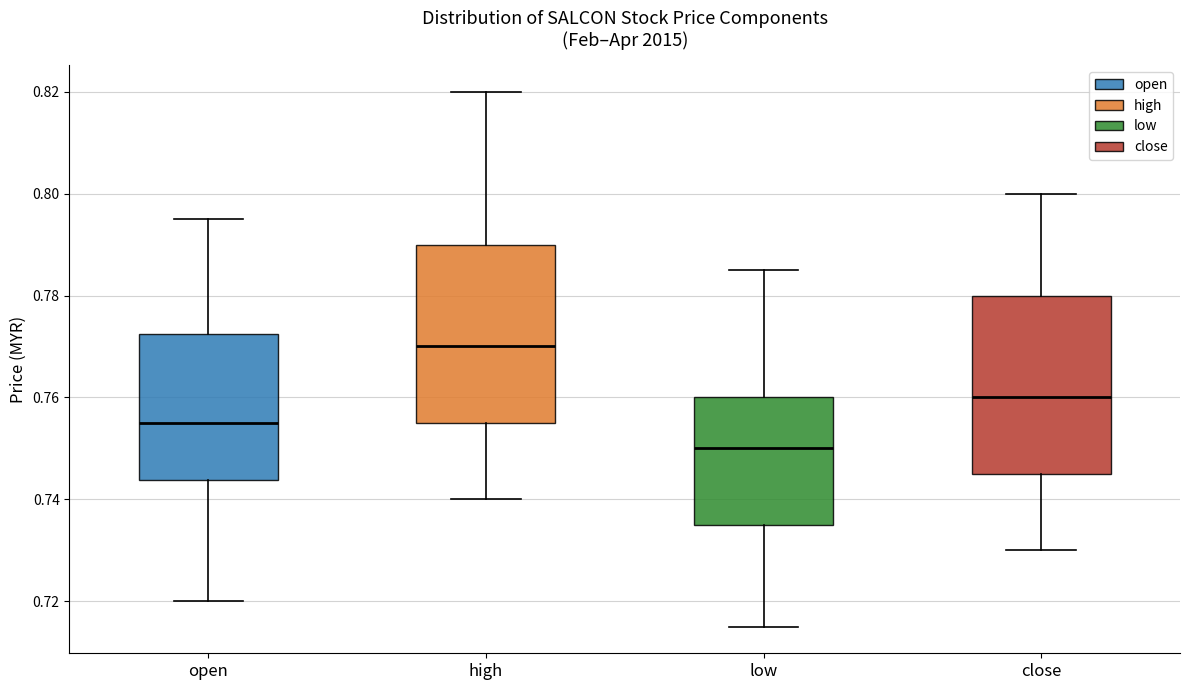

Reading left to right, transcribe this box plot: for each box, give where its median line is, the range the box spans, and where its two whiskers end, as read against the y-axis. The values are not printed on the chart, so give them approximately, as read against the axis.

open: median 0.756, box 0.744 to 0.772, whiskers 0.720 to 0.796
high: median 0.770, box 0.756 to 0.790, whiskers 0.740 to 0.820
low: median 0.750, box 0.736 to 0.760, whiskers 0.716 to 0.786
close: median 0.760, box 0.746 to 0.780, whiskers 0.730 to 0.800